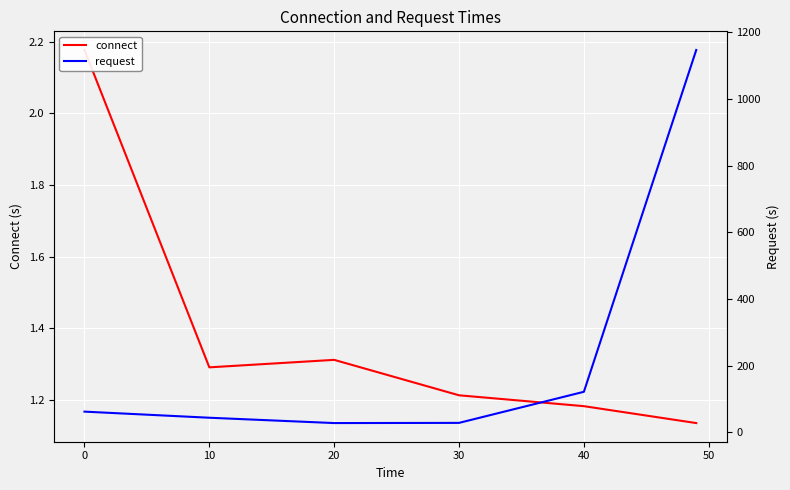

What is the highest value of the request series?

1147.1